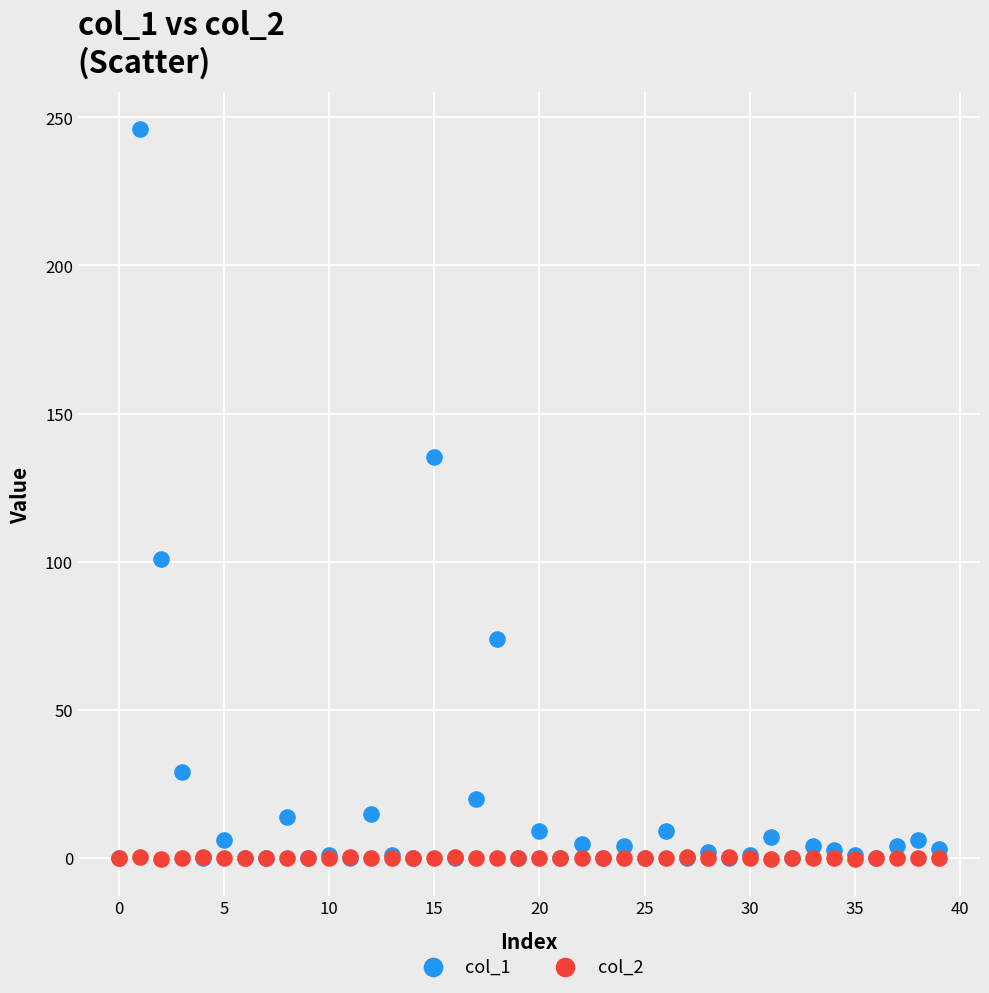

Across all series, what Y value is closest to 122?

135.4